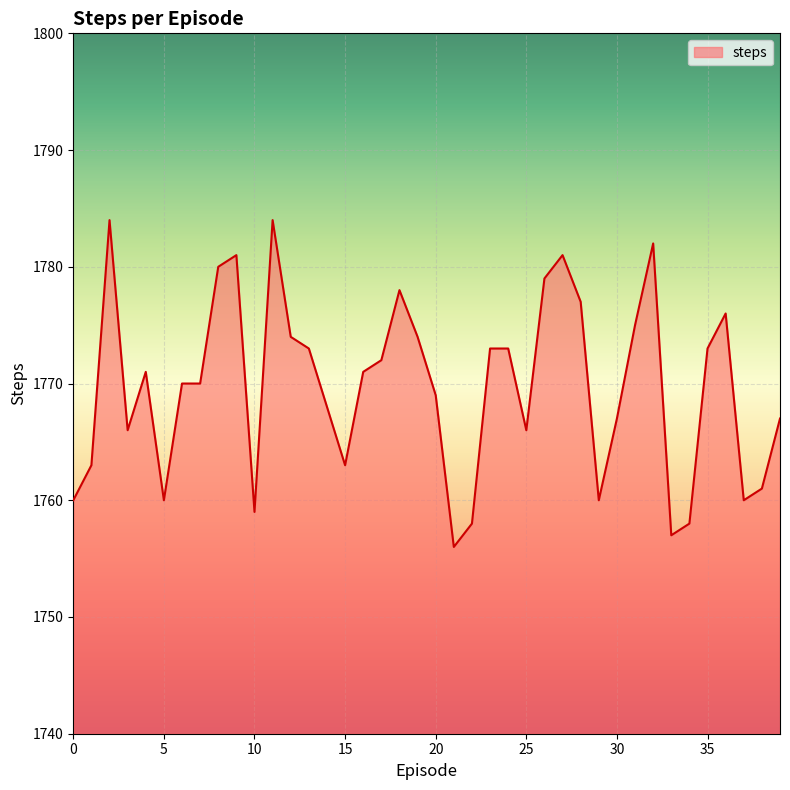

What is the maximum value shown in the chart?

1784